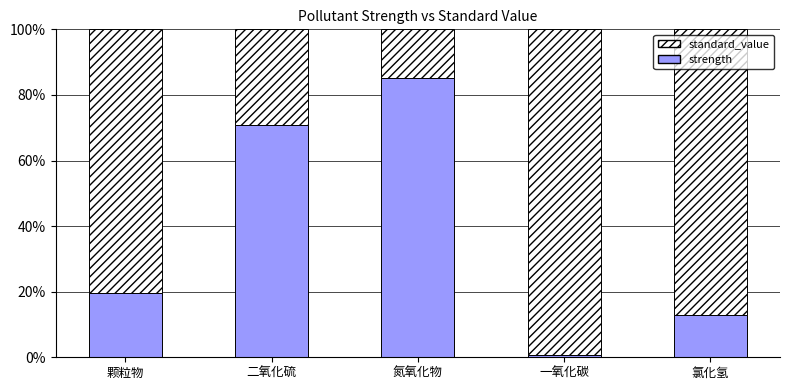

True or false: strength has a value of 8.8 at 颗粒物.

False